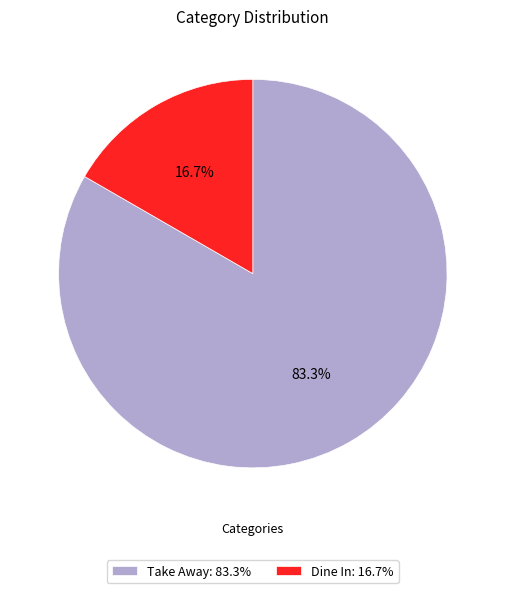

Does any single category account for the majority?

Yes